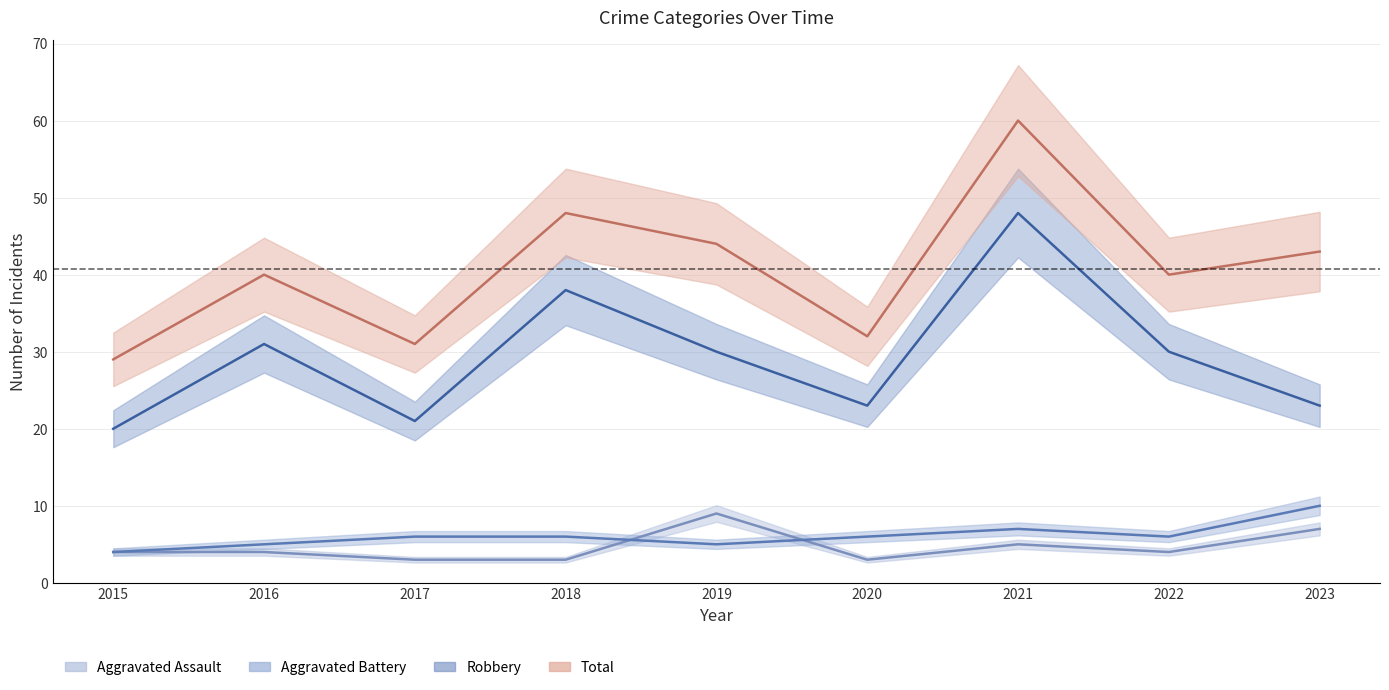

How many lines are shown in the chart?

4